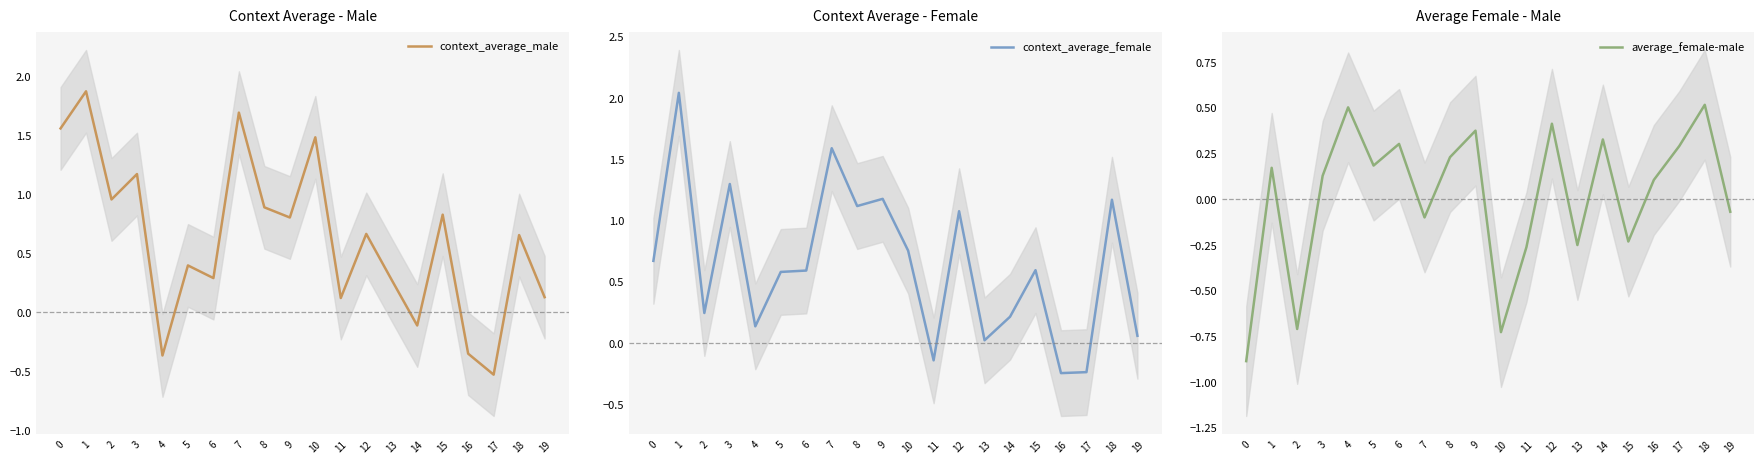

Reading left to right, extract all data points from this chart.

context_average_male: 1.6	1.9	1.0	1.2	-0.4	0.4	0.3	1.7	0.9	0.8	1.5	0.1	0.7	0.3	-0.1	0.8	-0.4	-0.5	0.7	0.1
context_average_female: 0.7	2.0	0.2	1.3	0.1	0.6	0.6	1.6	1.1	1.2	0.8	-0.1	1.1	0.0	0.2	0.6	-0.2	-0.2	1.2	0.1
average_female-male: -0.9	0.2	-0.7	0.1	0.5	0.2	0.3	-0.1	0.2	0.4	-0.7	-0.3	0.4	-0.2	0.3	-0.2	0.1	0.3	0.5	-0.1